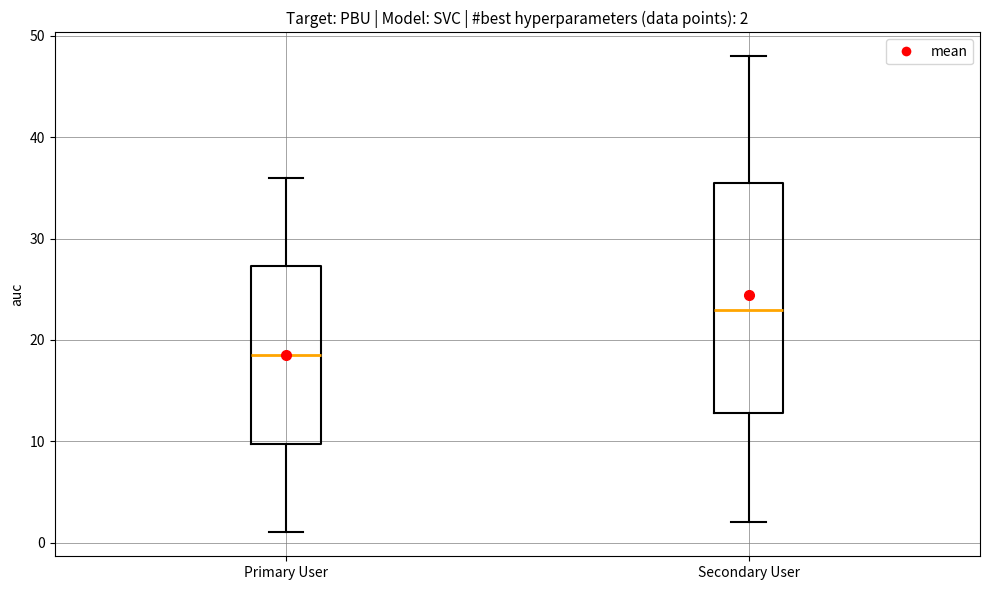

Which box is the tallest, from its lower edge to its upper edge?

Secondary User